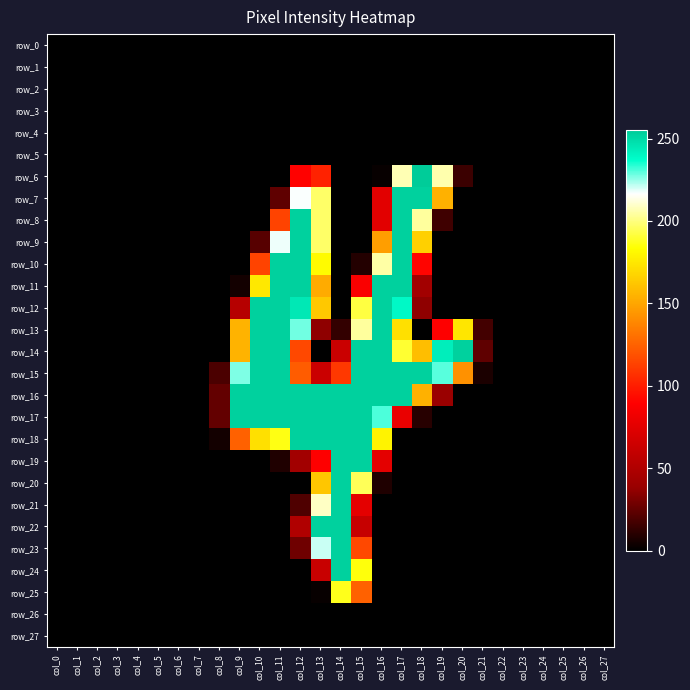

Rank the categories by row_5 value from highest to lowest.

col_0, col_1, col_2, col_3, col_4, col_5, col_6, col_7, col_8, col_9, col_10, col_11, col_12, col_13, col_14, col_15, col_16, col_17, col_18, col_19, col_20, col_21, col_22, col_23, col_24, col_25, col_26, col_27